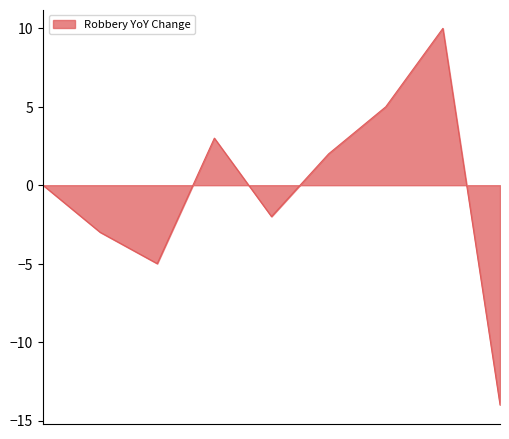

What is the greatest value displayed?

10